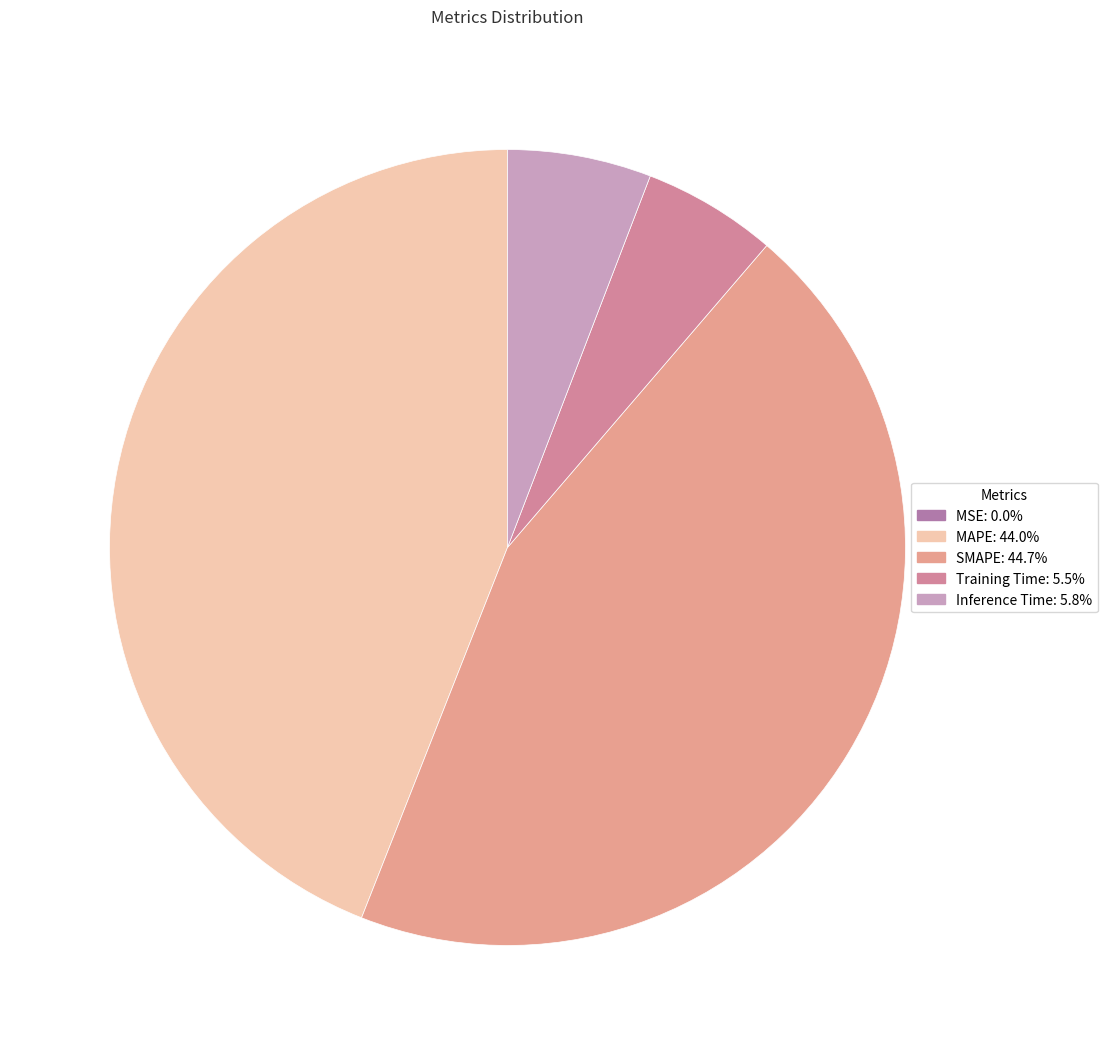

What is the largest slice in the pie chart?

SMAPE